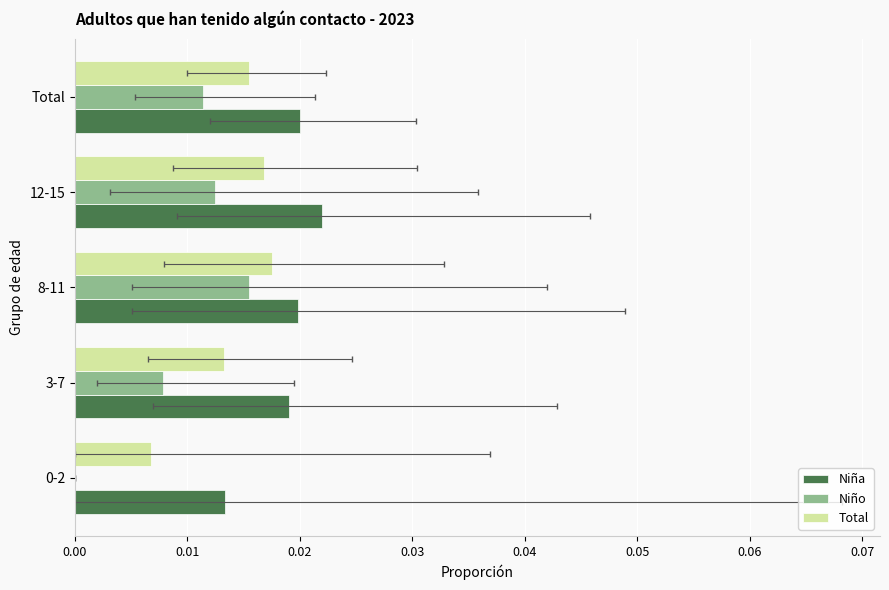

The value of Total at 0.02 is 0.0. True or false?

True